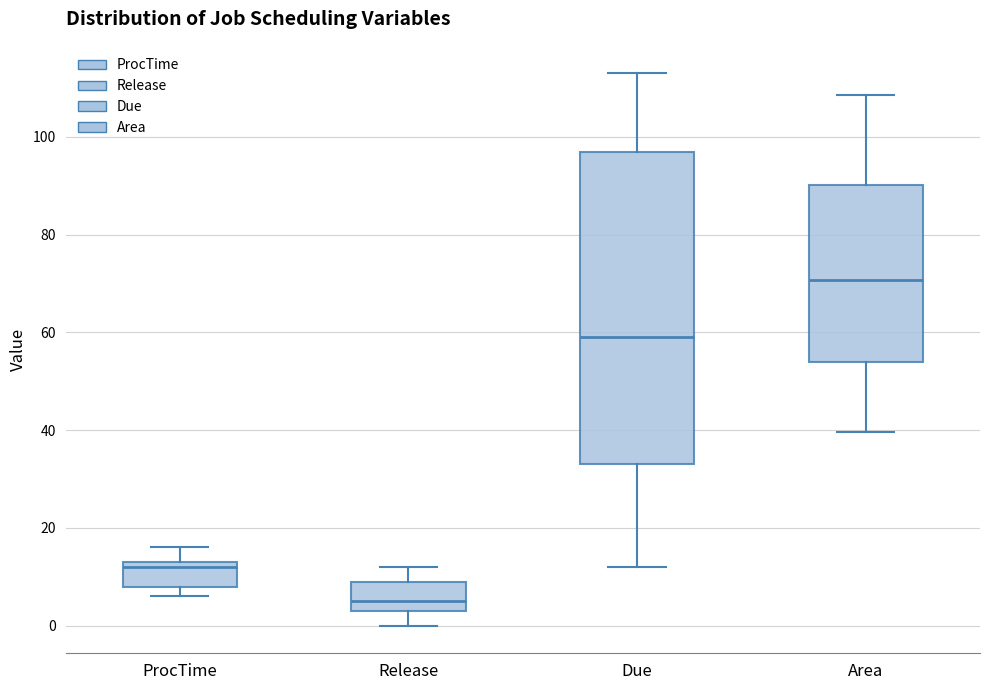

Reading left to right, read every box against the y-axis: the position of its median line, the range the box covers, and the ends of its whiskers. The values are not printed on the chart, so give them approximately, as read against the axis.

ProcTime: median 12, box 8 to 14, whiskers 6 to 16
Release: median 6, box 4 to 10, whiskers 0 to 12
Due: median 60, box 34 to 98, whiskers 12 to 114
Area: median 70, box 54 to 90, whiskers 40 to 108